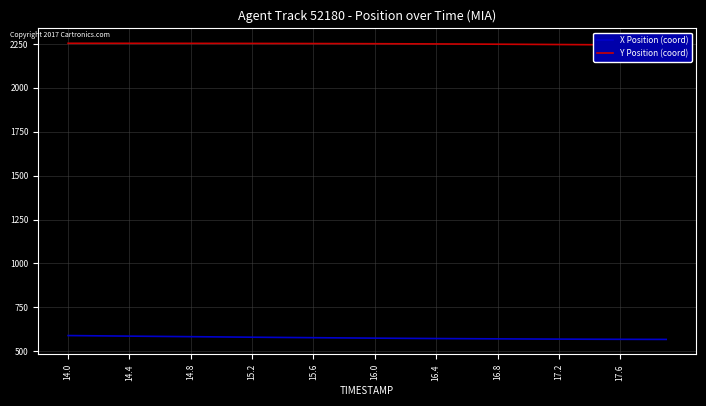

Which series has the largest total across all categories?

Y Position (coord)